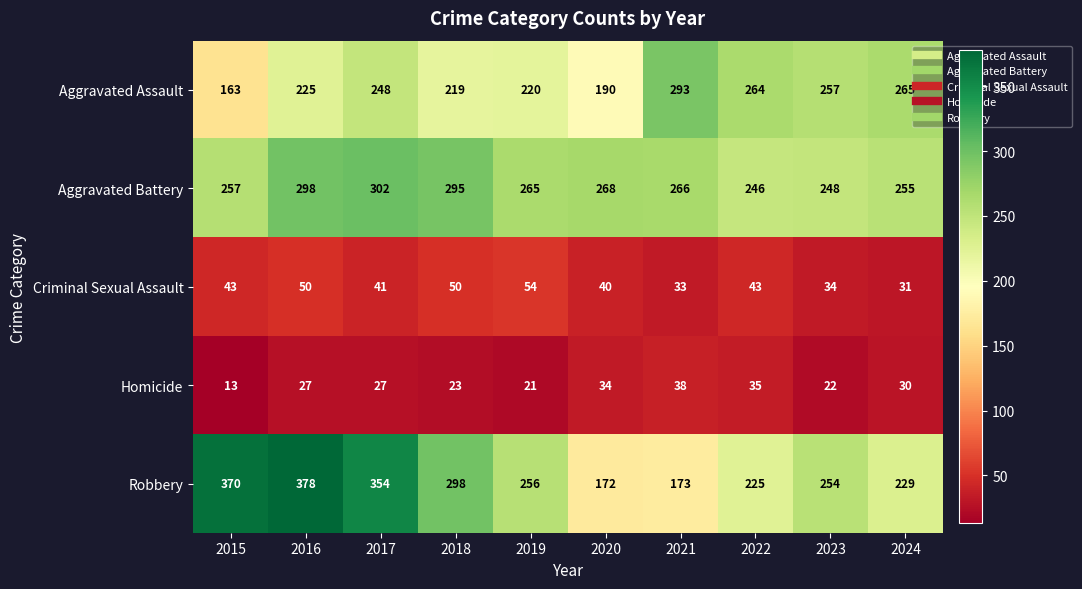

What is the difference between the highest and lowest values at 2018?

275